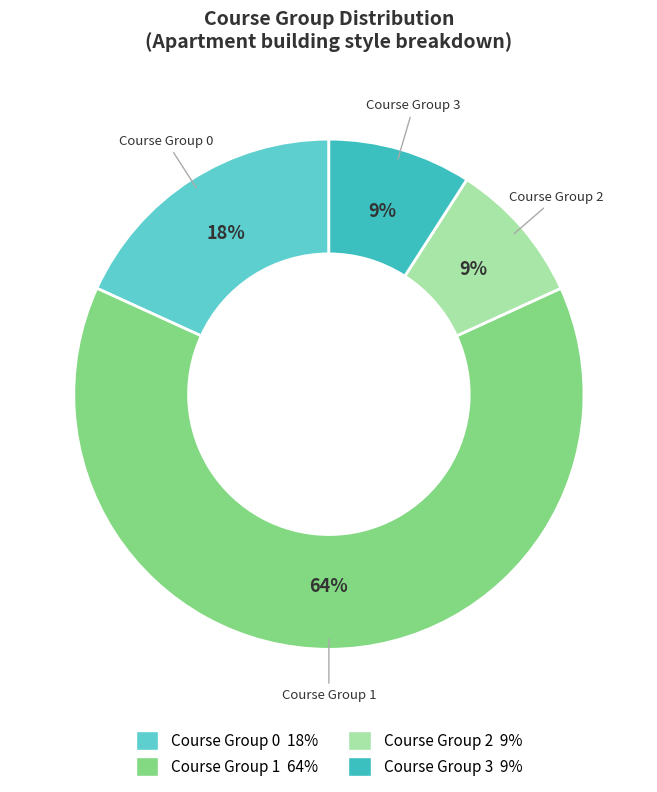

How many slices are in this pie chart?

4